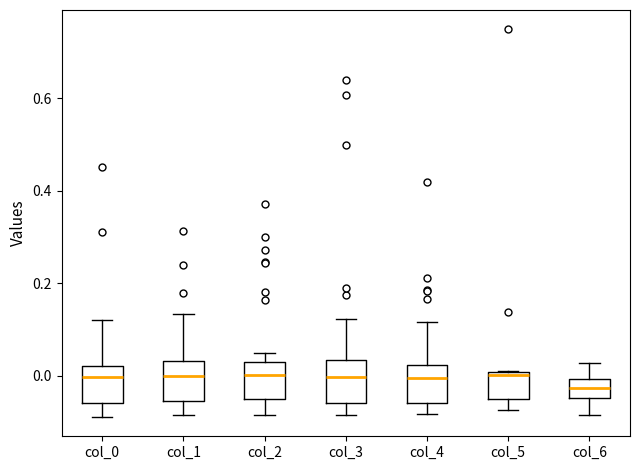

Which box has the lowest median line?

col_6